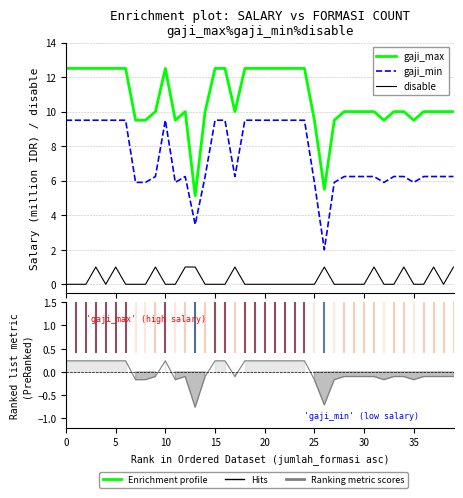

Reading right to left, what are all the values shown in this chart?

gaji_max: 10.0	10.0	10.0	10.0	9.5	10.0	10.0	9.5	10.0	10.0	10.0	10.0	9.5	5.5	9.5	12.5	12.5	12.5	12.5	12.5	12.5	12.5	10.0	12.5	12.5	10.0	5.1	10.0	9.5	12.5	10.0	9.5	9.5	12.5	12.5	12.5	12.5	12.5	12.5	12.5
gaji_min: 6.2	6.2	6.2	6.2	5.9	6.2	6.2	5.9	6.2	6.2	6.2	6.2	5.9	2.0	5.9	9.5	9.5	9.5	9.5	9.5	9.5	9.5	6.2	9.5	9.5	6.2	3.5	6.2	5.9	9.5	6.2	5.9	5.9	9.5	9.5	9.5	9.5	9.5	9.5	9.5
disable: 1.0	0.0	1.0	0.0	0.0	1.0	0.0	0.0	1.0	0.0	0.0	0.0	0.0	1.0	0.0	0.0	0.0	0.0	0.0	0.0	0.0	0.0	1.0	0.0	0.0	0.0	1.0	1.0	0.0	0.0	1.0	0.0	0.0	0.0	1.0	0.0	1.0	0.0	0.0	0.0
Ranking metric scores: -0.1	-0.1	-0.1	-0.1	-0.2	-0.1	-0.1	-0.2	-0.1	-0.1	-0.1	-0.1	-0.2	-0.7	-0.2	0.2	0.2	0.2	0.2	0.2	0.2	0.2	-0.1	0.2	0.2	-0.1	-0.8	-0.1	-0.2	0.2	-0.1	-0.2	-0.2	0.2	0.2	0.2	0.2	0.2	0.2	0.2